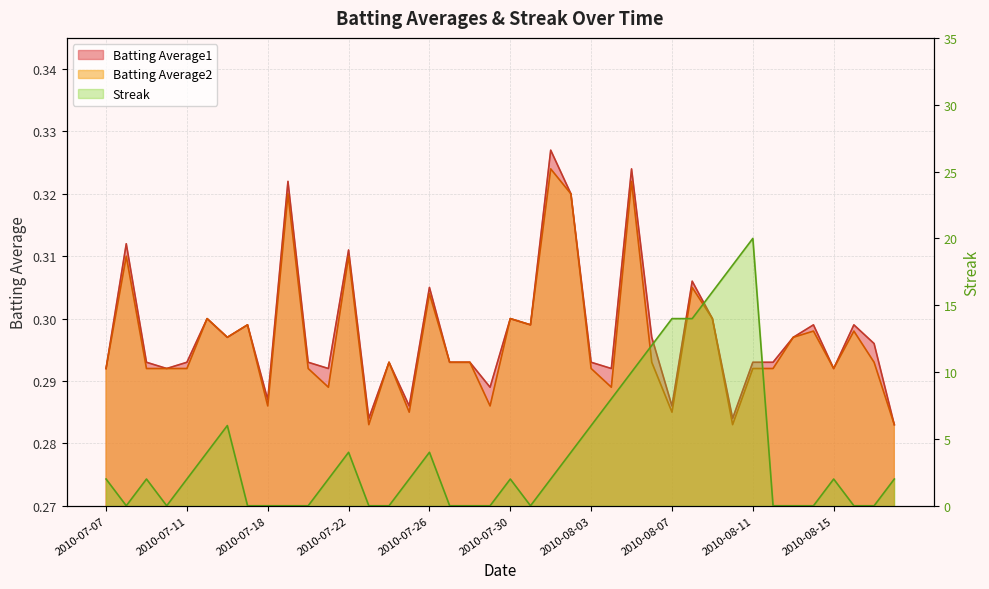

Does the chart have visible grid lines?

Yes